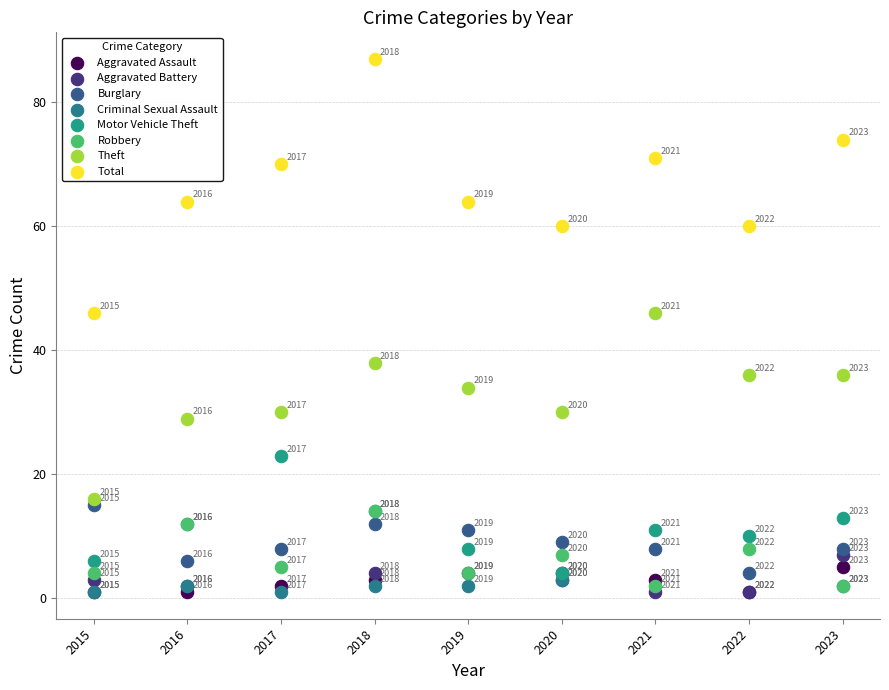

Which series has the widest spread of Y values?

Total